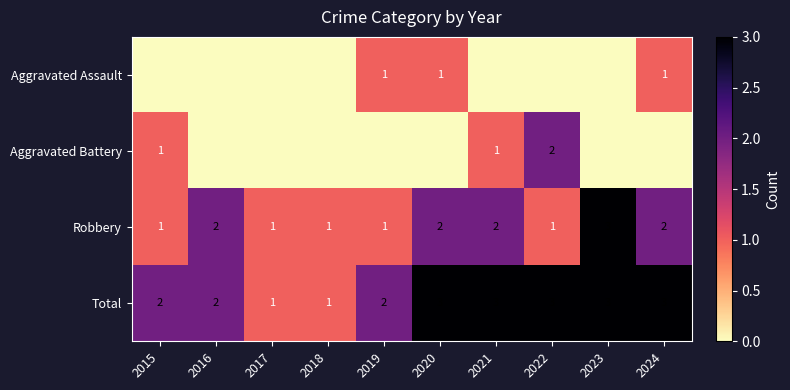

What is the difference between the maximum and minimum values in the Total series?

2